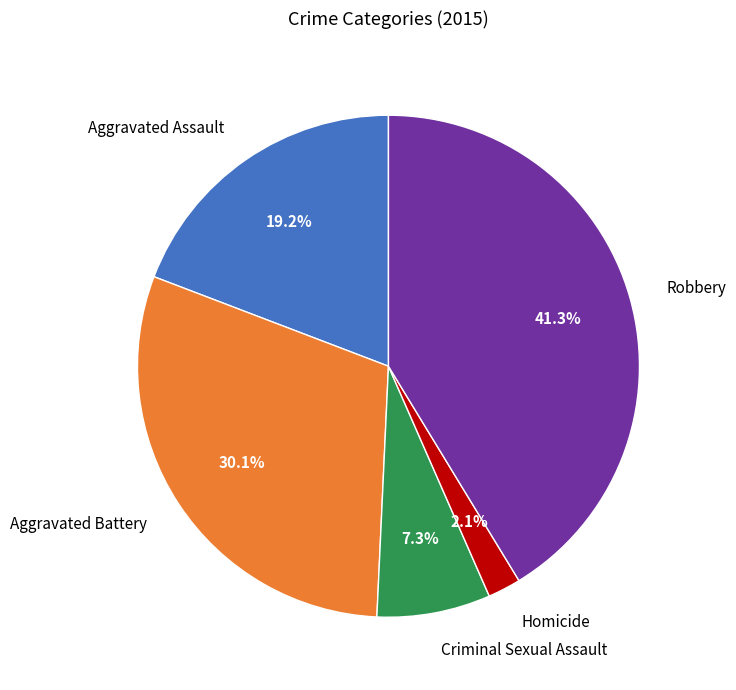

To the nearest percent, what is the combined percentage of Robbery and Criminal Sexual Assault?

49%